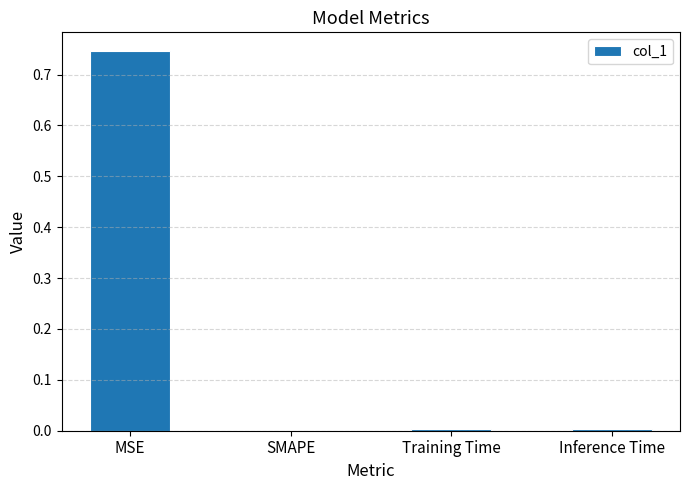

What is the average value?

0.2